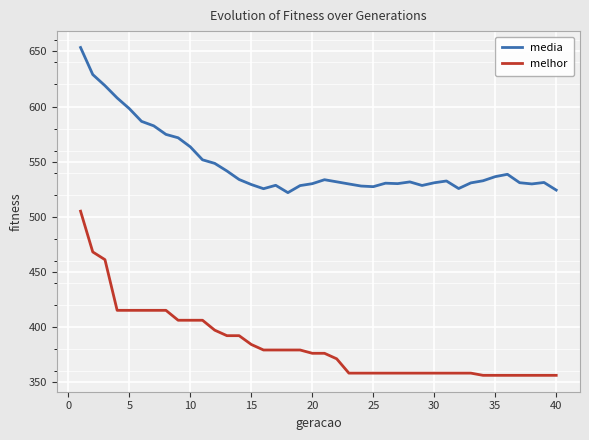

Is this an area chart (filled region under the line)?

No